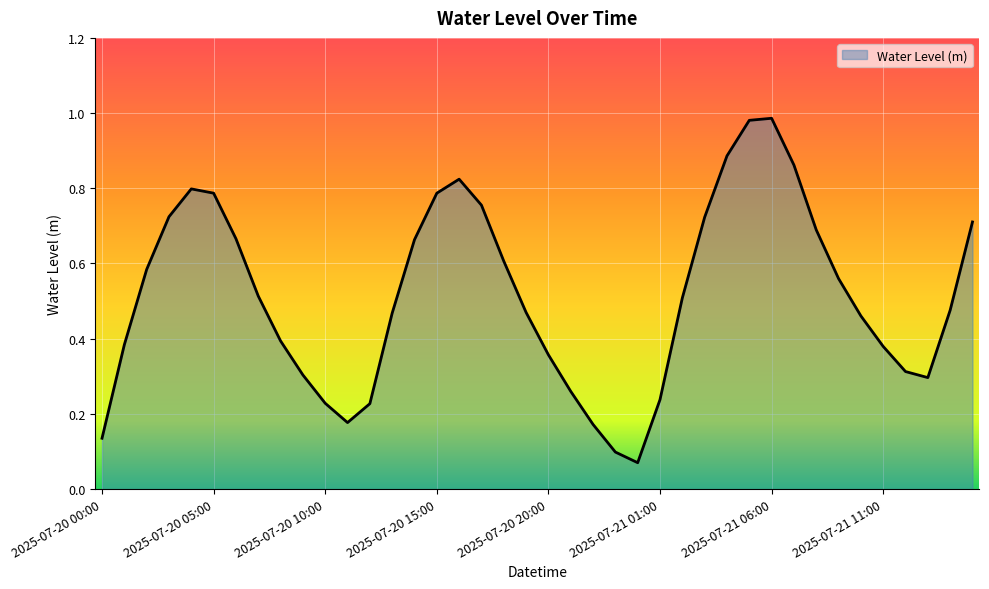

How many lines are shown in the chart?

1